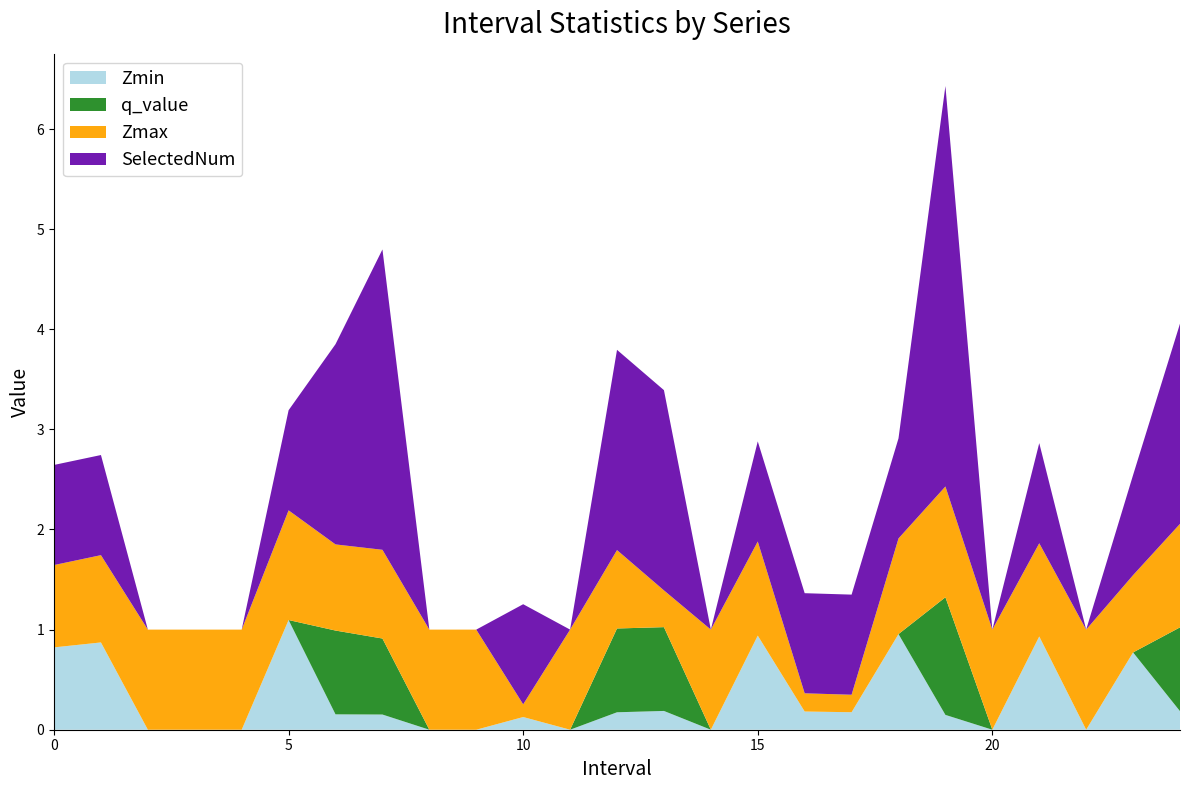

Reading right to left, what are all the values shown in this chart?

Zmin: 0.2	0.8	0.0	0.9	0.0	0.1	1.0	0.2	0.2	0.9	0.0	0.2	0.2	0.0	0.1	0.0	0.0	0.2	0.2	1.1	0.0	0.0	0.0	0.9	0.8
q_value: 0.8	0.0	0.0	0.0	0.0	1.2	0.0	0.0	0.0	0.0	0.0	0.8	0.8	0.0	0.0	0.0	0.0	0.8	0.8	0.0	0.0	0.0	0.0	0.0	0.0
Zmax: 1.0	0.8	1.0	0.9	1.0	1.1	1.0	0.2	0.2	0.9	1.0	0.4	0.8	1.0	0.1	1.0	1.0	0.9	0.9	1.1	1.0	1.0	1.0	0.9	0.8
SelectedNum: 2.0	1.0	0.0	1.0	0.0	4.0	1.0	1.0	1.0	1.0	0.0	2.0	2.0	0.0	1.0	0.0	0.0	3.0	2.0	1.0	0.0	0.0	0.0	1.0	1.0